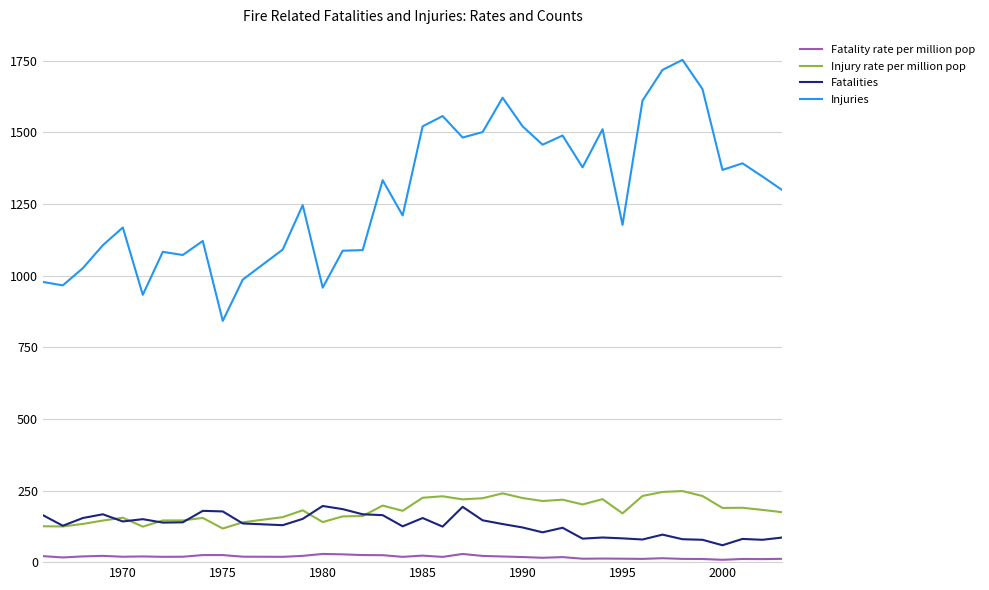

Which series has the widest spread of values?

Injuries